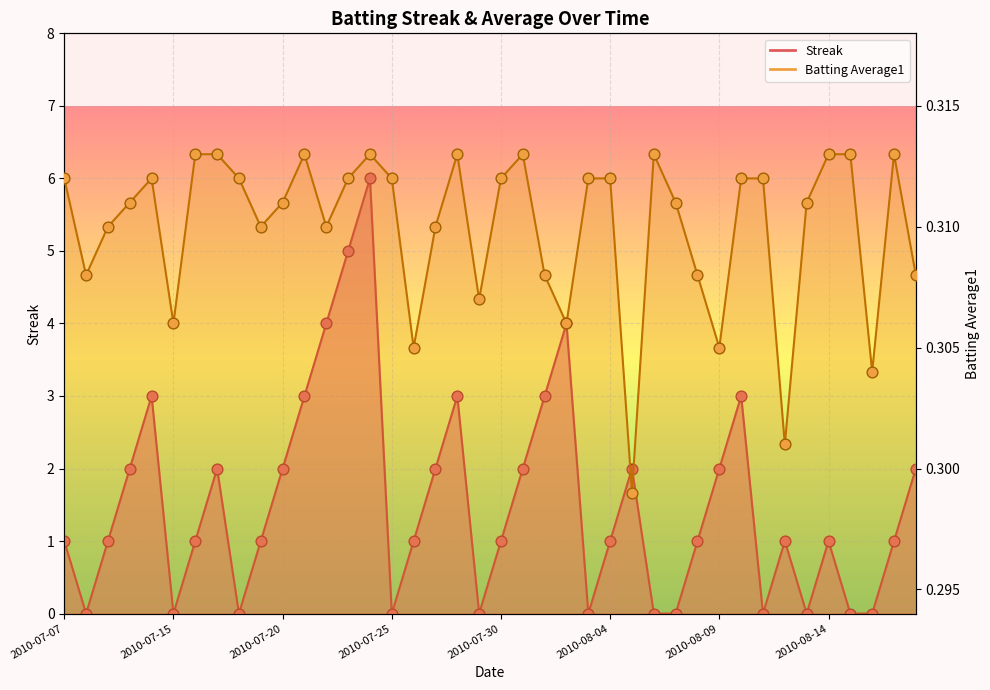

What is the total value across all series at 2010-08-08?

1.3